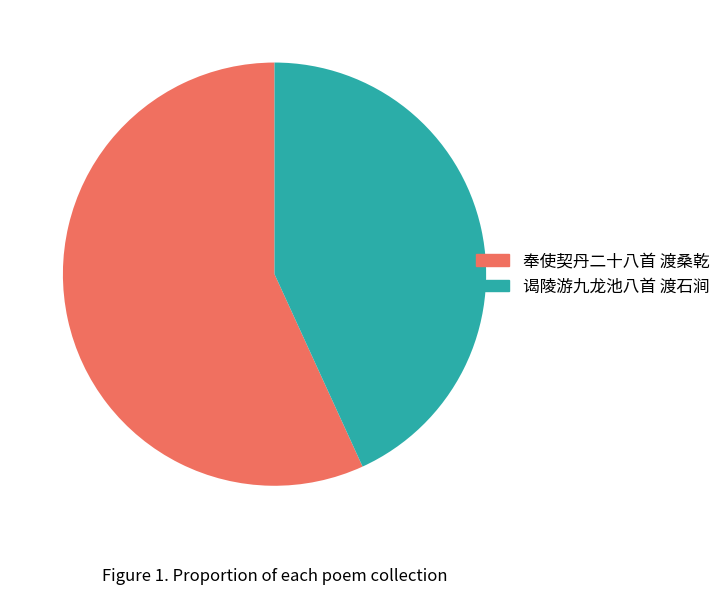

Which slice represents more than half of the pie?

奉使契丹二十八首 渡桑乾